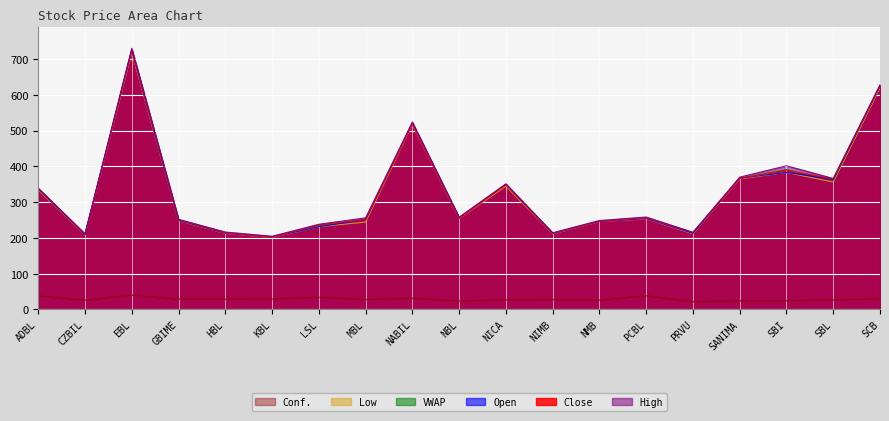

What is the difference between the maximum and second lowest values in the Open series?

515.9